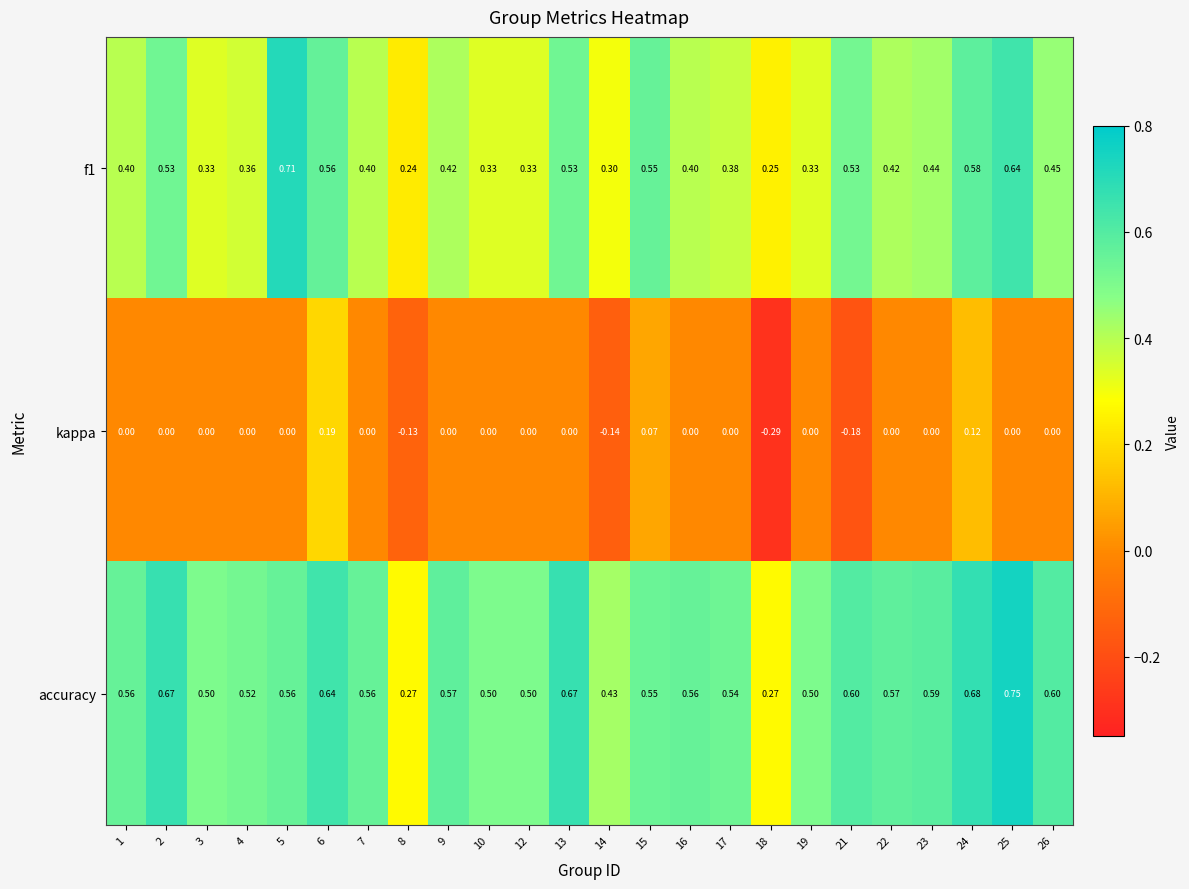

Between 9 and 18, which series saw the biggest shift?

accuracy